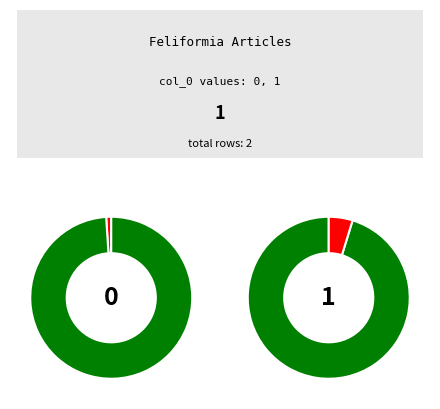

The Feliformia row 0 slice represents 1% of the pie. True or false?

False